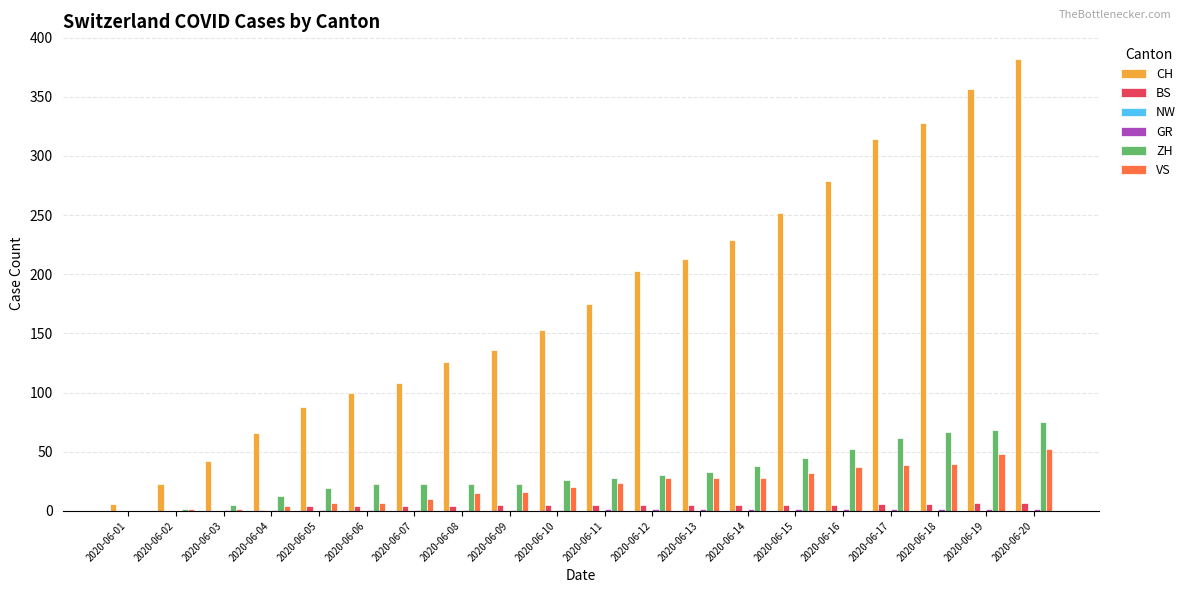

Is it true that BS equals 5 at 2020-06-10?

True